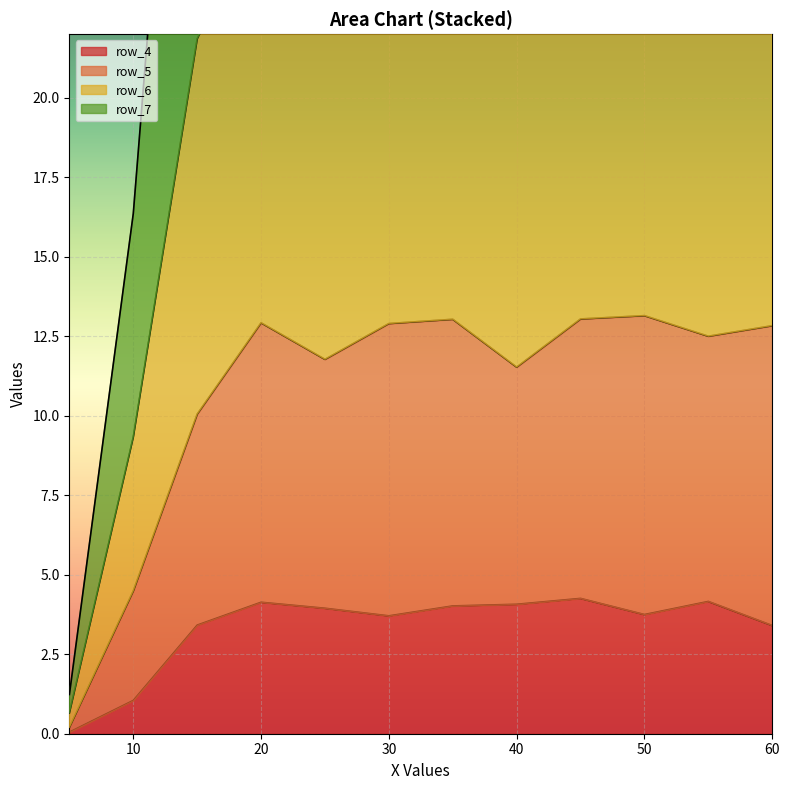

True or false: row_6 and row_4 cross at least once.

False